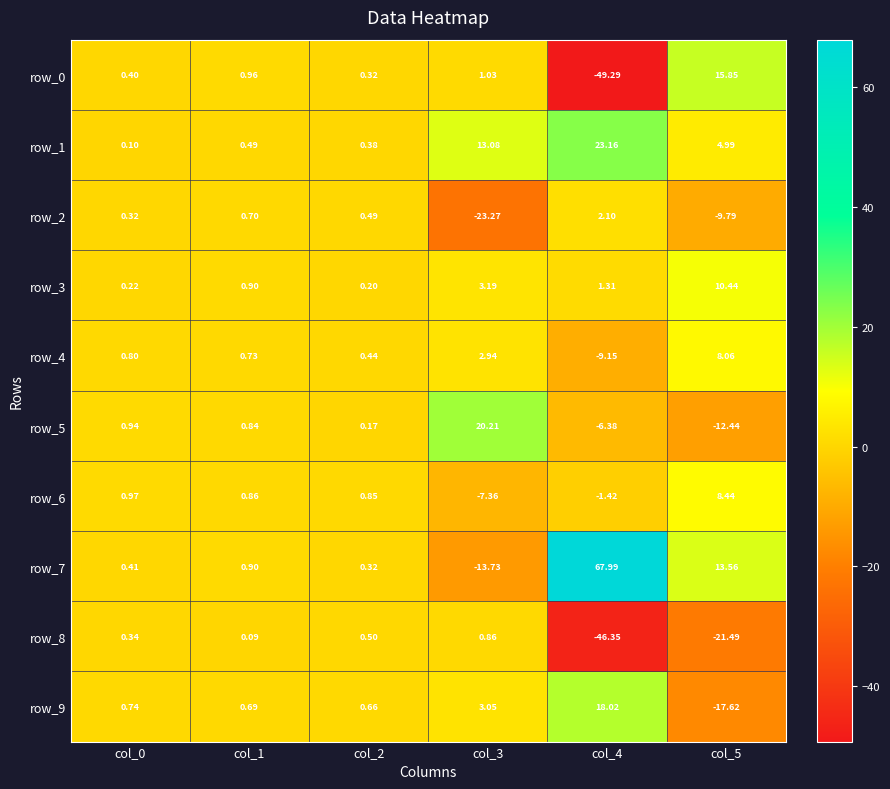

Between col_1 and col_3, which series saw the biggest shift?

row_2